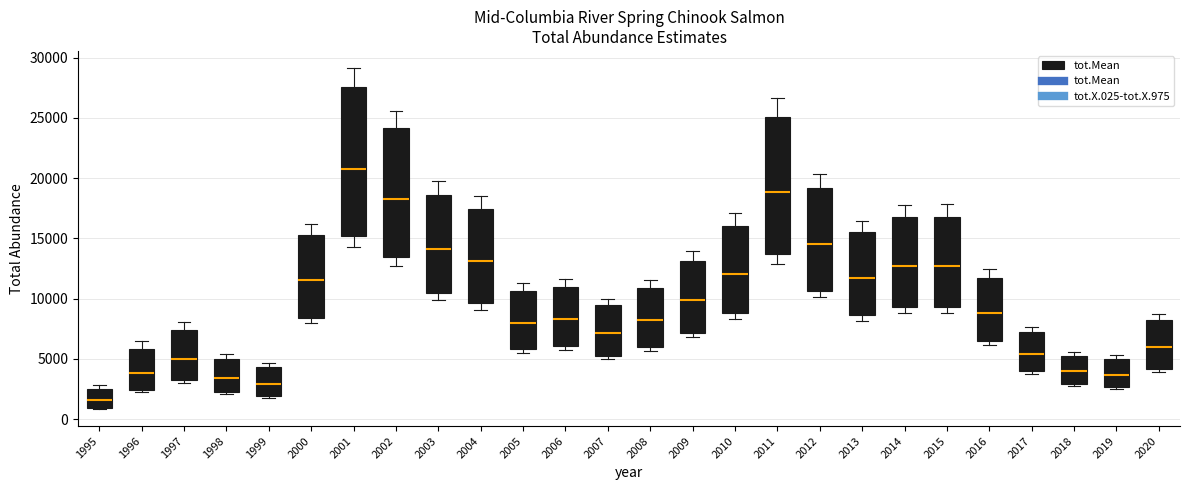

Which box is the tallest, from its lower edge to its upper edge?

2001